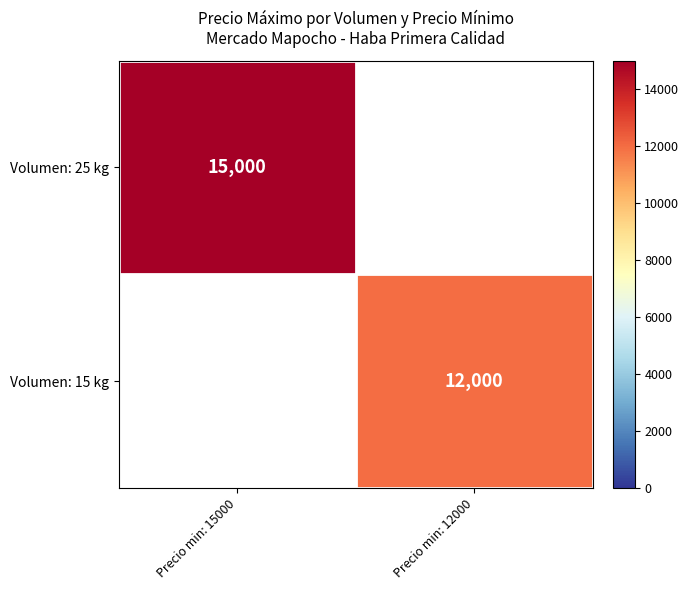

The Volumen: 25 kg series shows 21016 at Precio min: 15000. True or false?

False